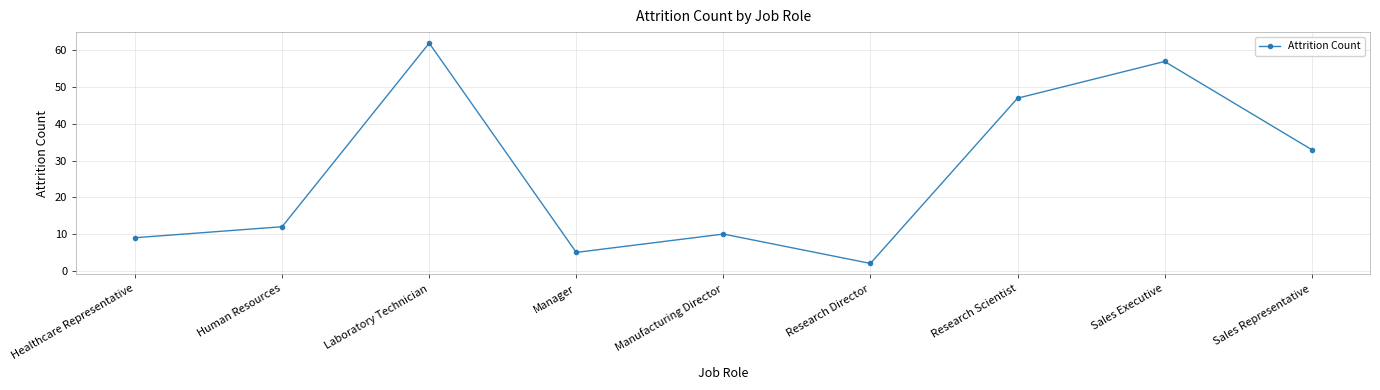

Rank the categories by value from lowest to highest.

Research Director, Manager, Healthcare Representative, Manufacturing Director, Human Resources, Sales Representative, Research Scientist, Sales Executive, Laboratory Technician